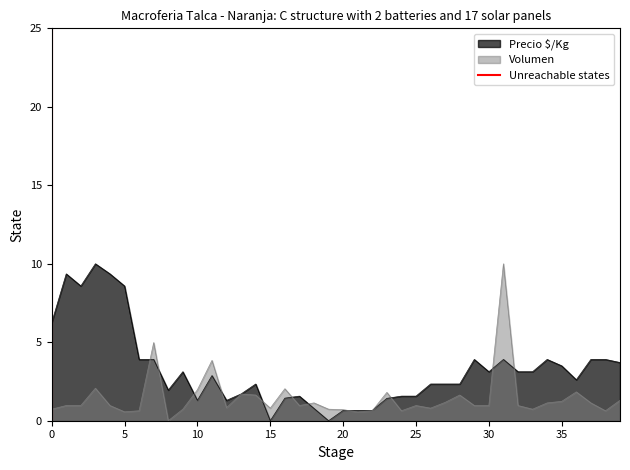

How many values are between 0 and 1?

2